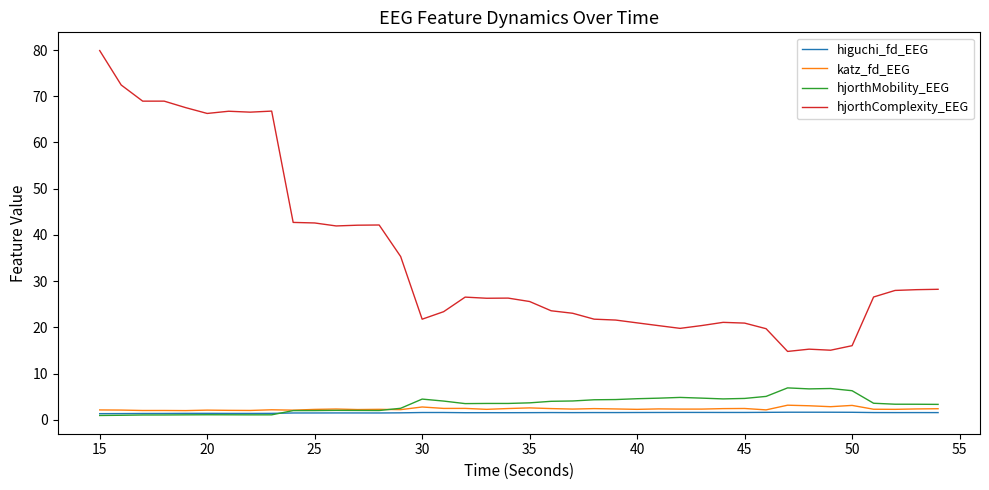

What is the lowest value of the hjorthComplexity_EEG series?

14.8